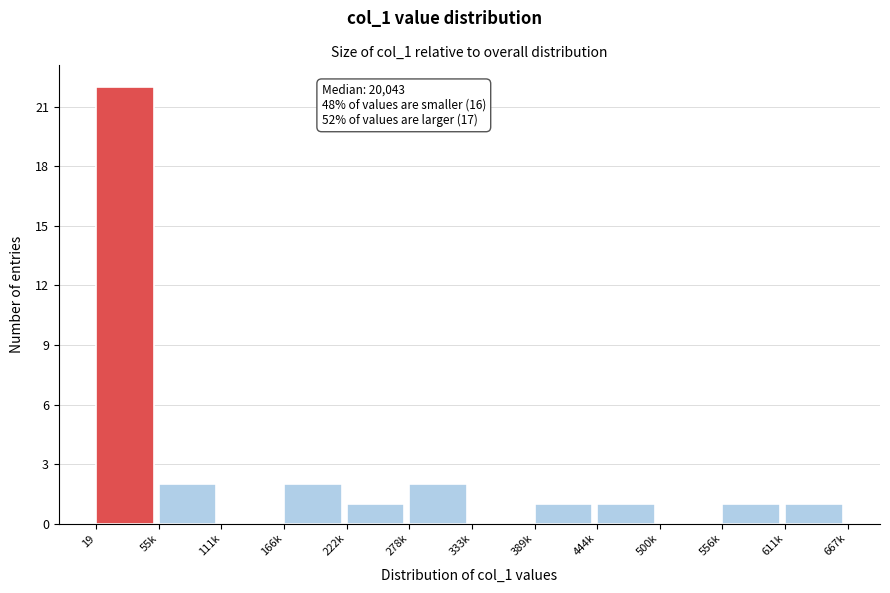

Reading left to right, what are all the values shown in this chart?

19=22	55k=2	111k=0	166k=2	222k=1	278k=2	333k=0	389k=1	444k=1	500k=0	556k=1	611k=1